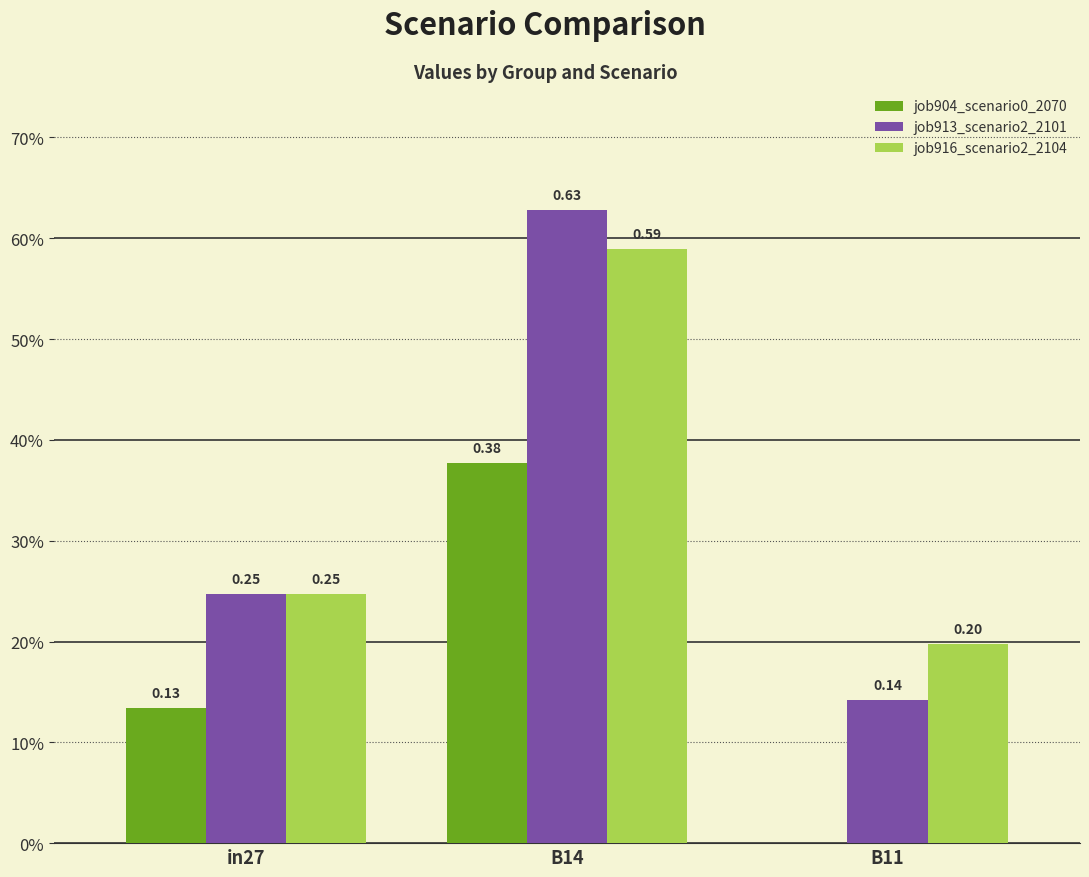

Is it true that job904_scenario0_2070 equals -0.2 at B11?

False